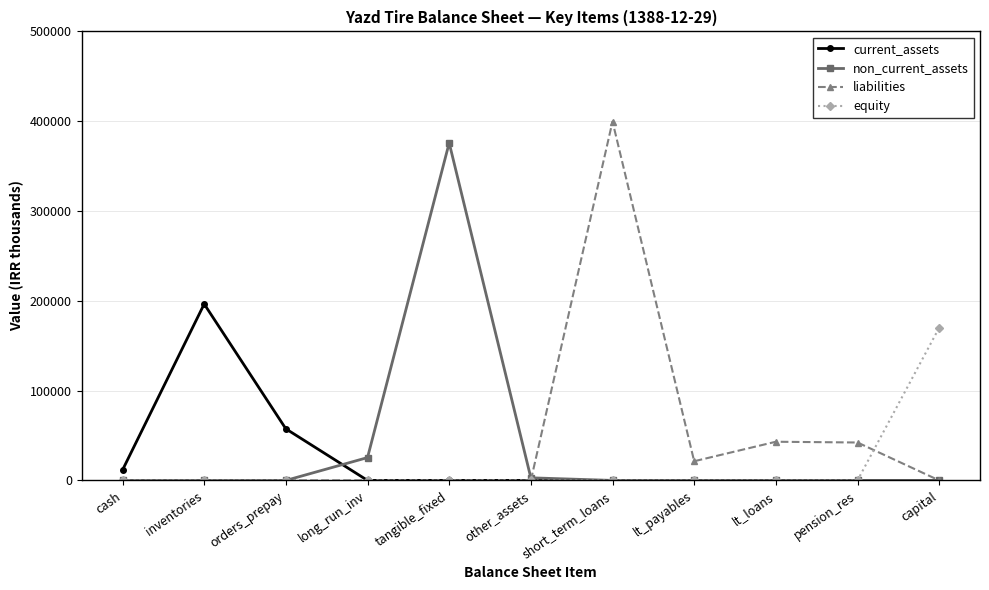

Which series has the largest range (max minus min)?

liabilities